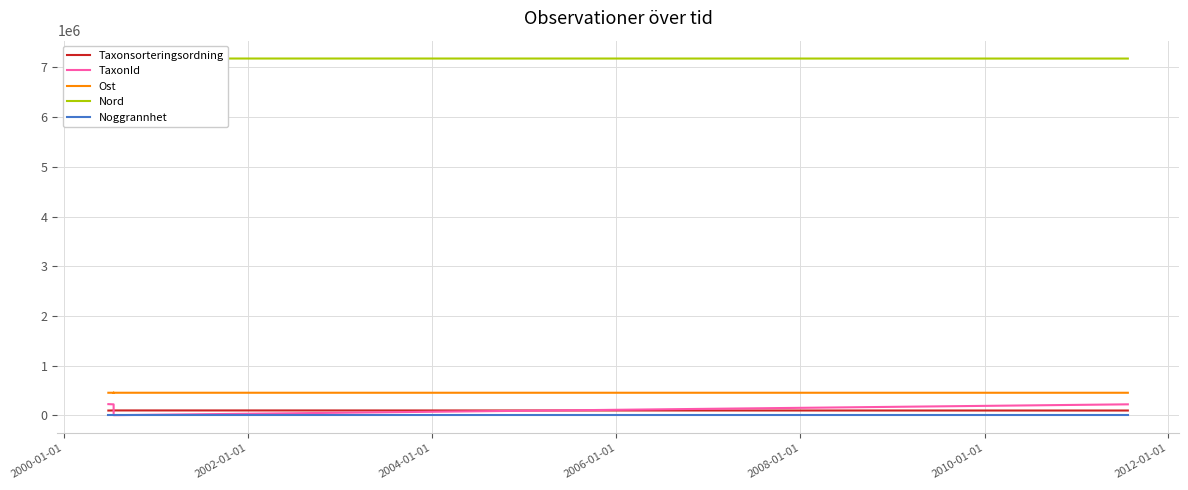

Reading right to left, transcribe all the data shown in this chart.

Taxonsorteringsordning: 95710	97552	97552	96660	96660	96660	95523
TaxonId: 220250	2082	2082	219880	219880	219880	224365
Ost: 453121	453448	453498	453498	453448	453466	453415
Nord: 7179099	7180021	7179988	7179988	7180021	7180088	7179975
Noggrannhet: 25	25	25	25	25	10	10